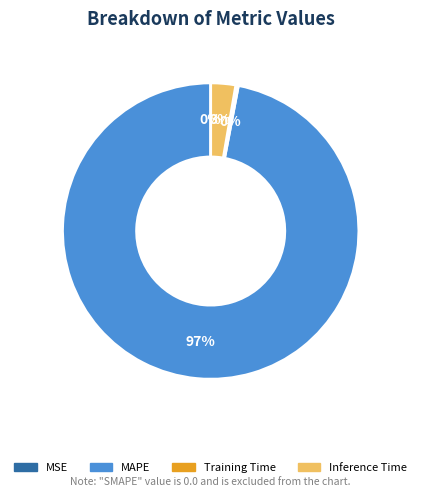

To the nearest percent, what is the average slice percentage?

25%